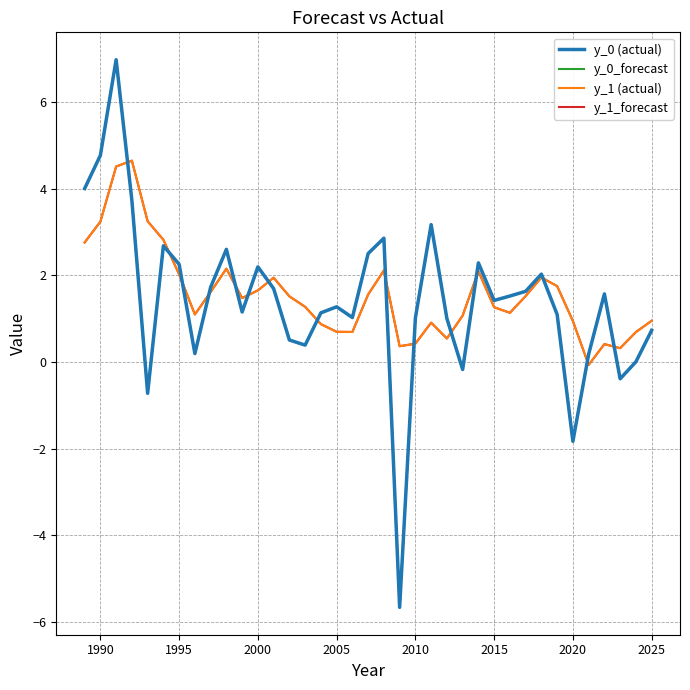

How many lines are shown in the chart?

4